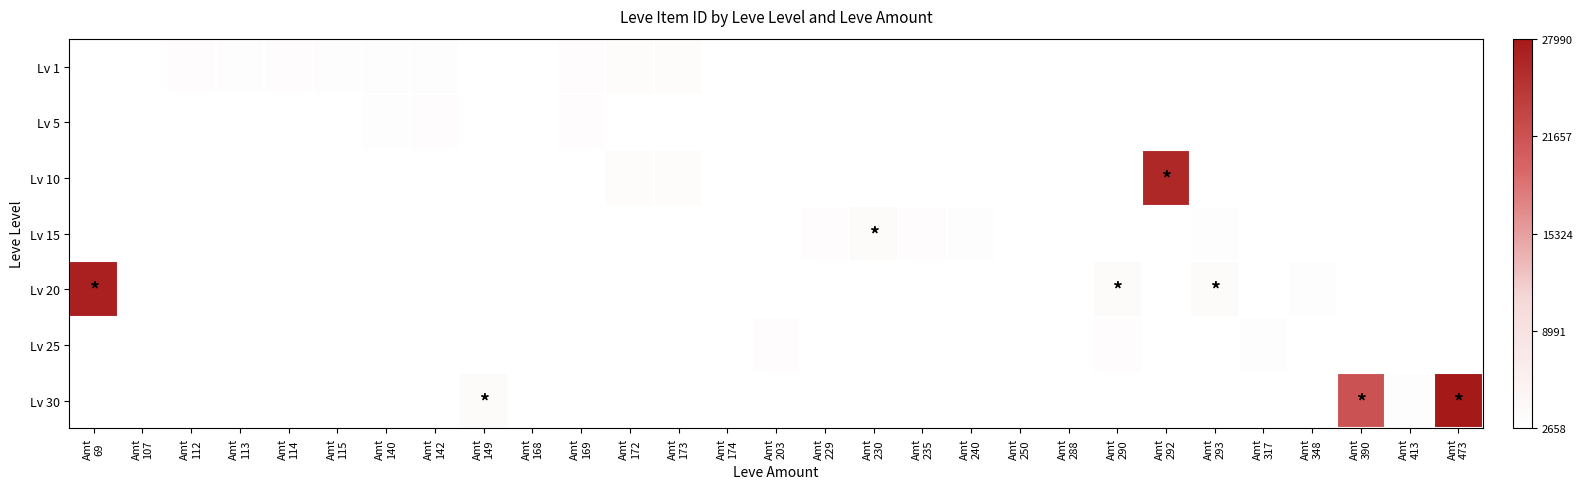

Which series has the widest spread of values?

Lv 20